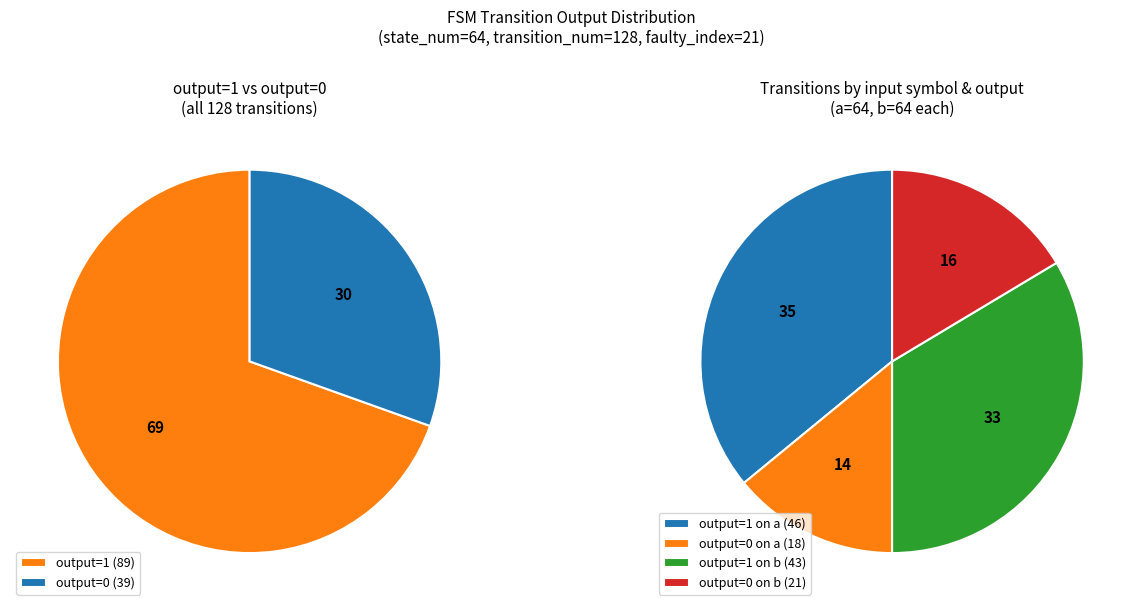

Is there a majority slice in this chart?

No